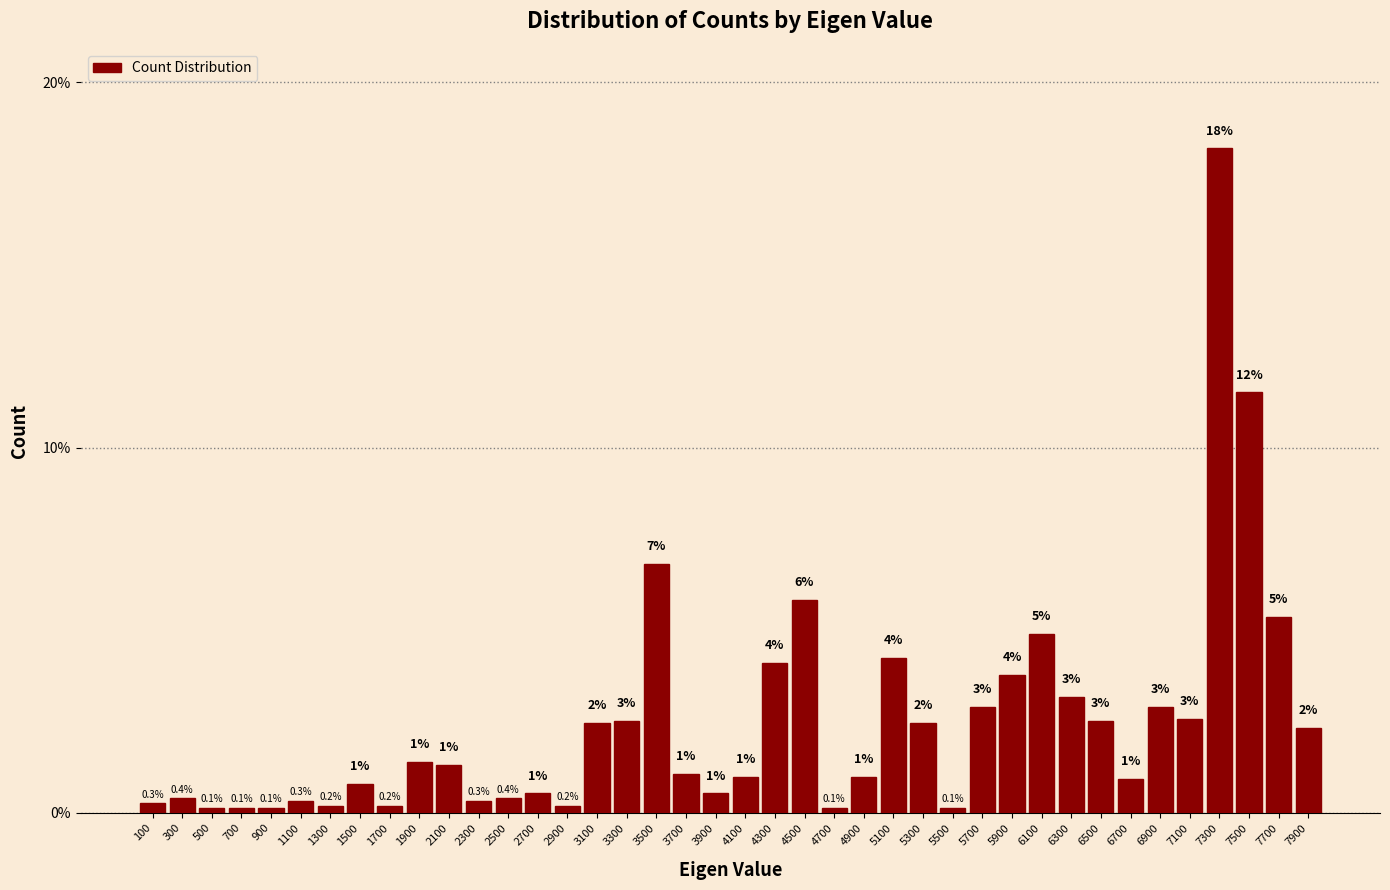

The chart shows a value of 4.9 at 6100. True or false?

True